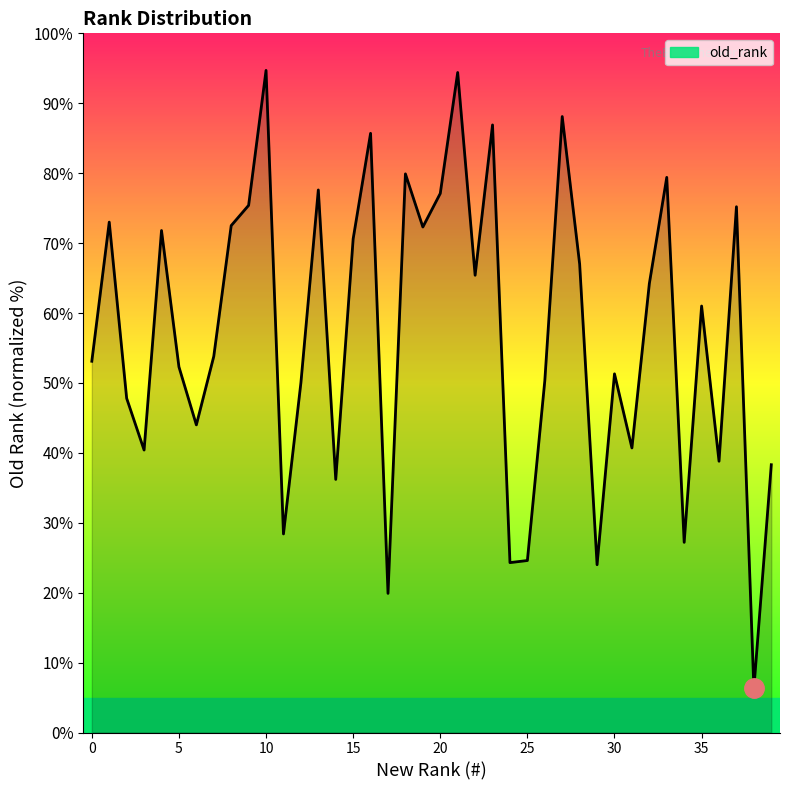

What is the difference between the maximum and minimum values?

88.4